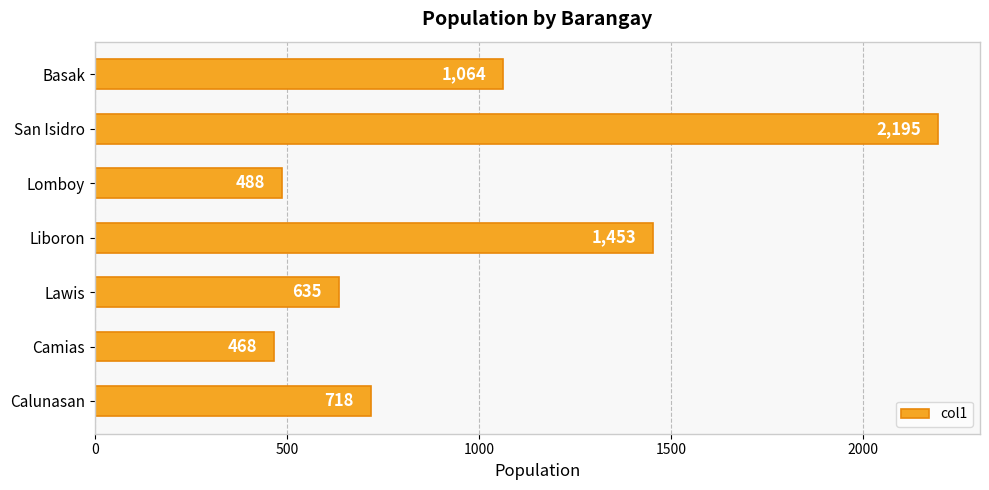

The chart shows a value of 1318 at San Isidro. True or false?

False